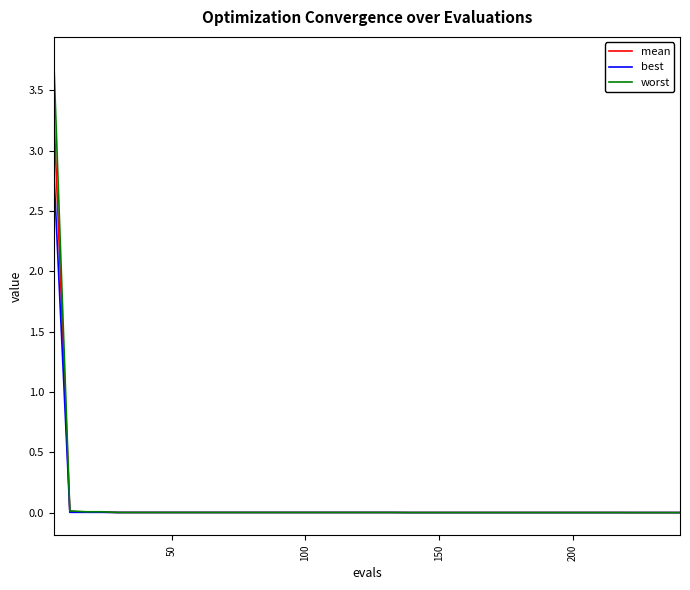

How many categories are shown in the chart?

40